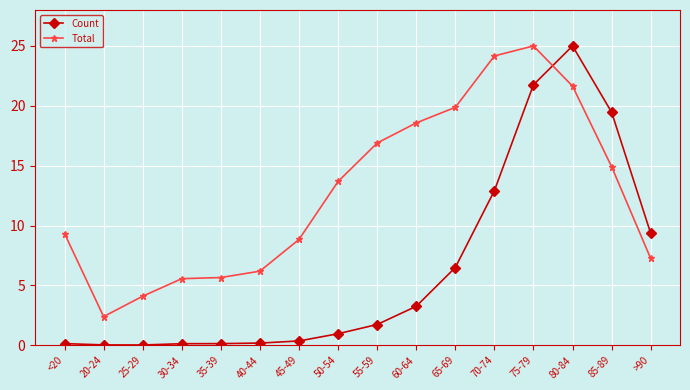

What is the highest value of the Count series?

25.0